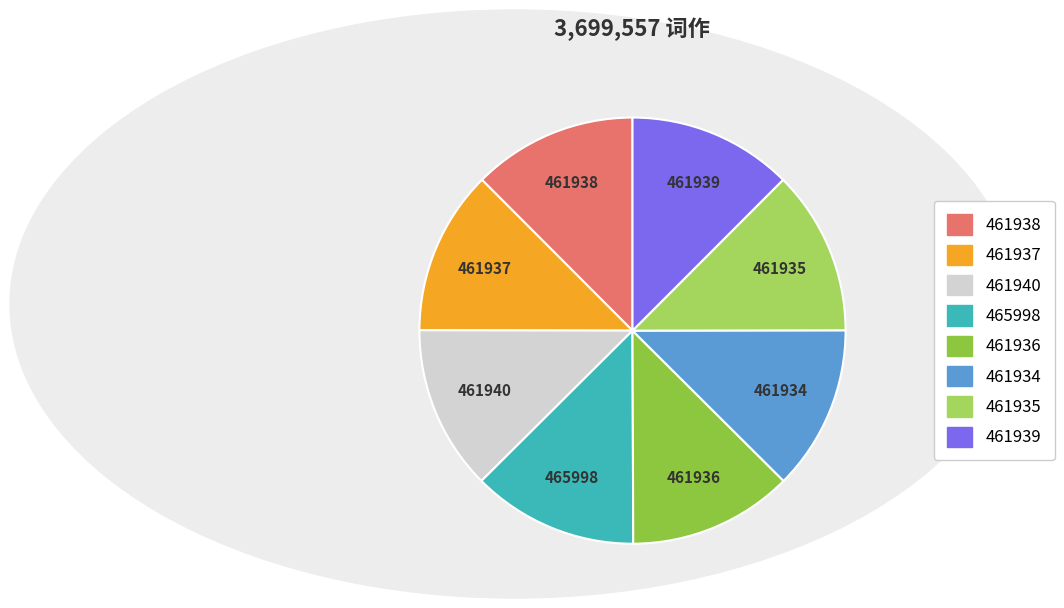

Does any single category account for the majority?

No